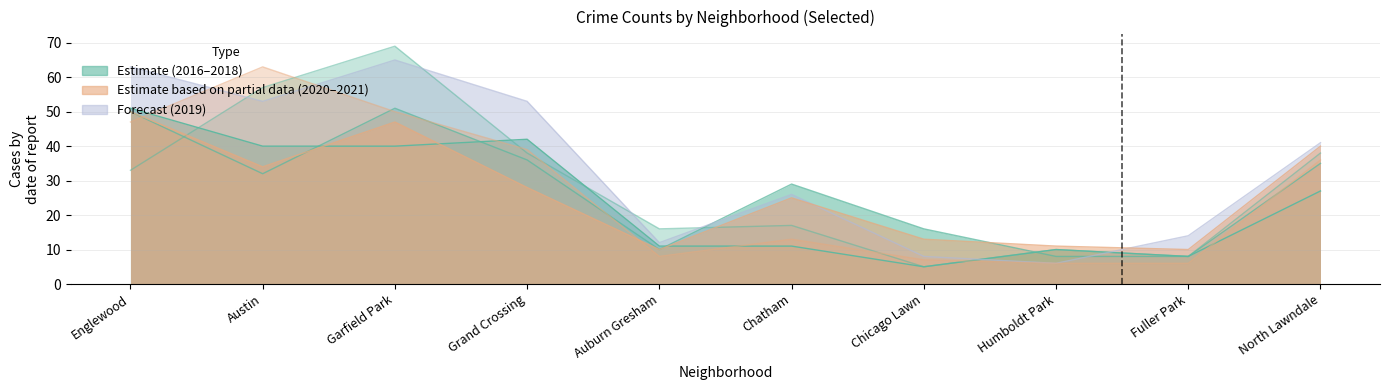

Where is the first local maximum for 2021?

Austin